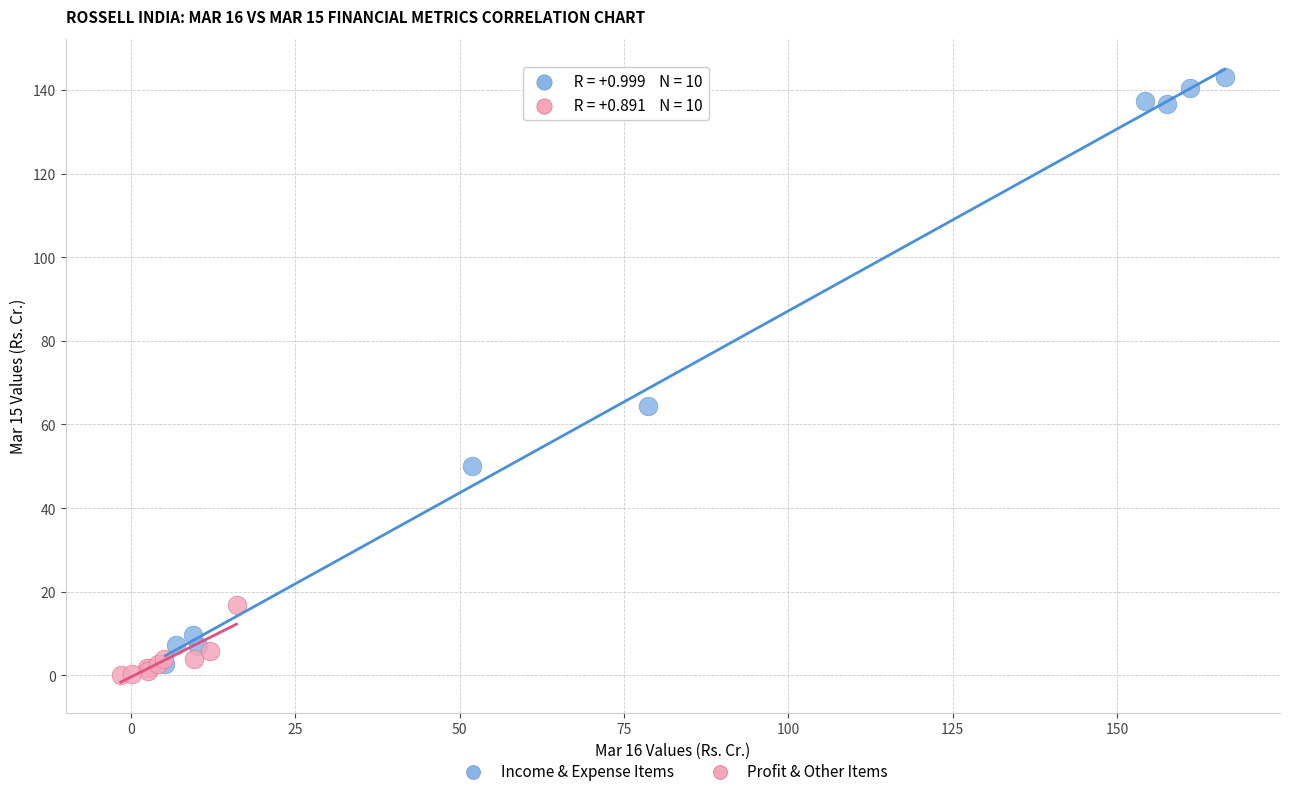

Which series reaches the maximum Y coordinate?

Income & Expense Items